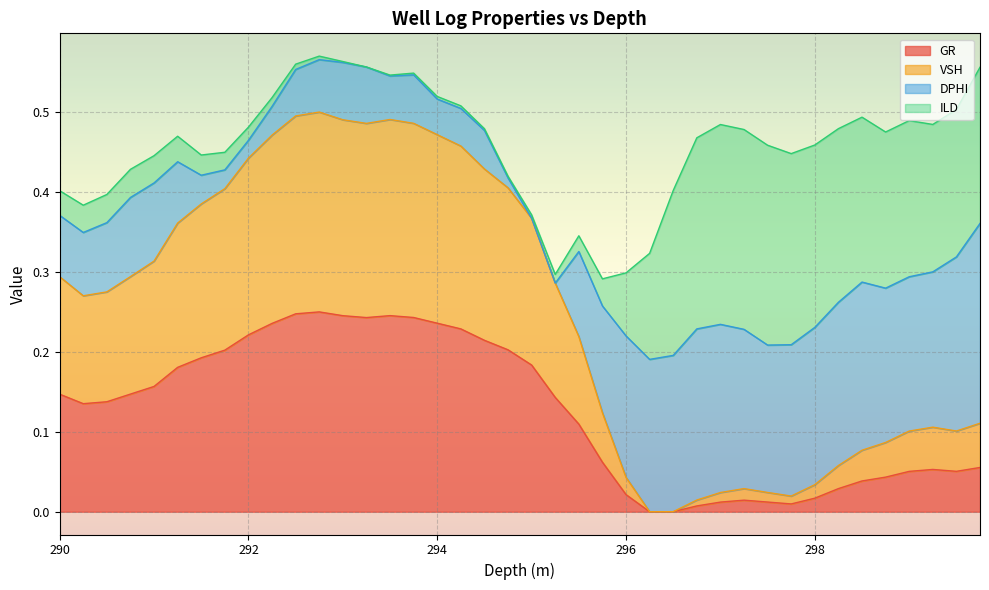

Is it true that GR equals 0.0 at 297.5?

False